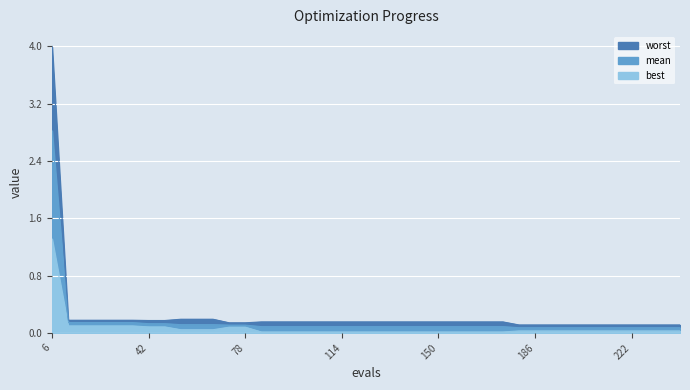

What is the difference between the maximum and minimum values in the mean series?

2.7